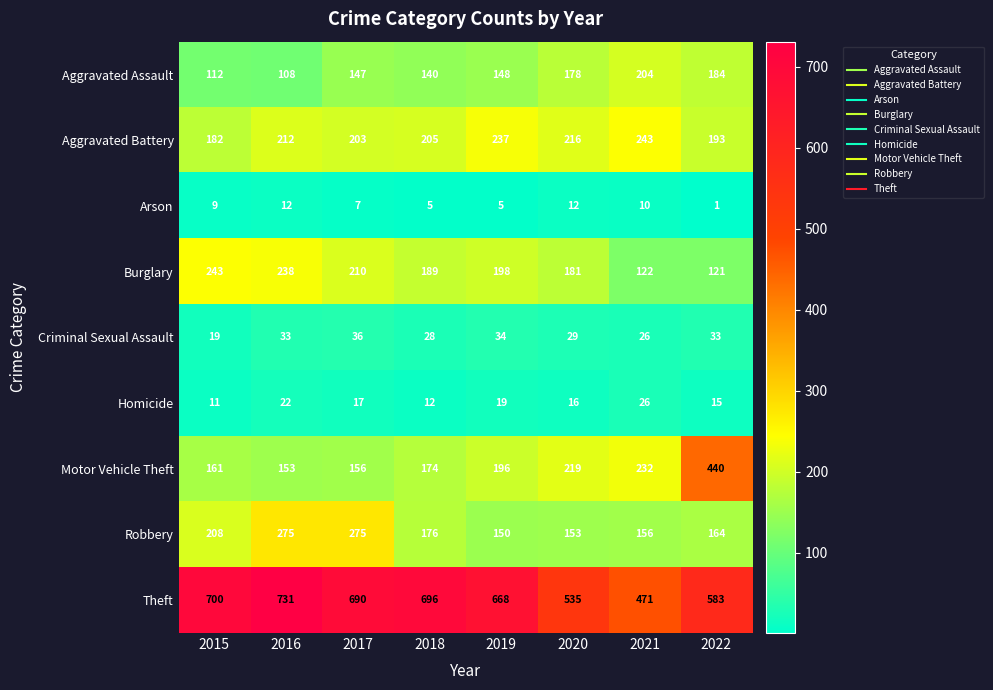

What is the greatest value displayed?

731